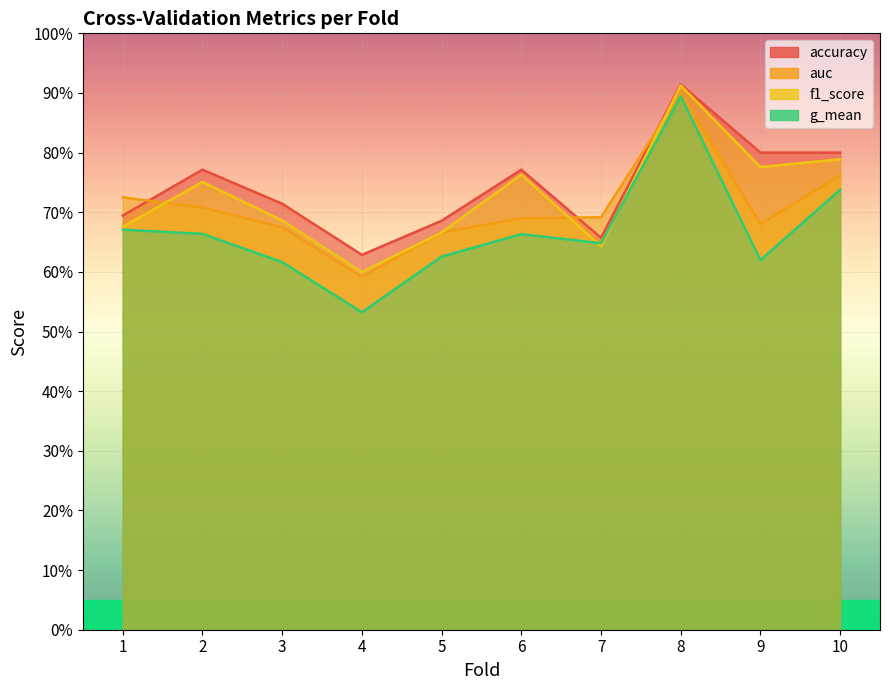

What is the minimum value for auc?

0.6